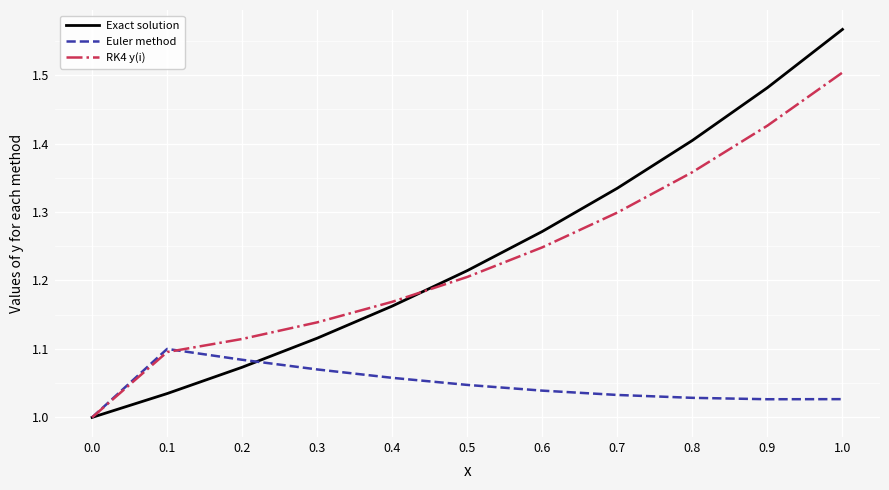

True or false: Euler method has more than 2 points higher than both neighbors.

False